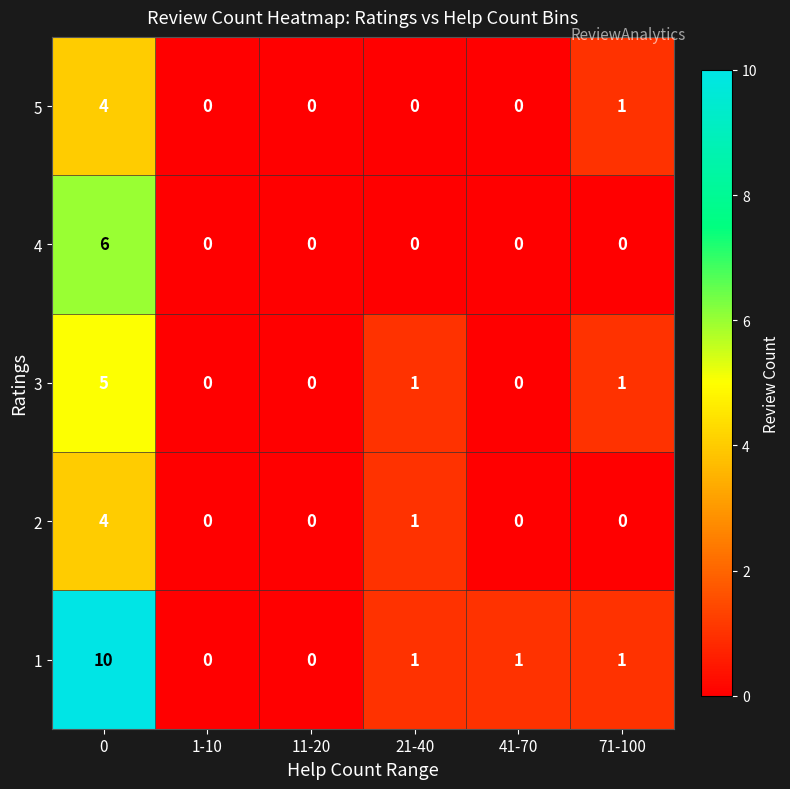

Reading left to right, list all the values displayed in this chart.

5: 4	0	0	0	0	1
4: 6	0	0	0	0	0
3: 5	0	0	1	0	1
2: 4	0	0	1	0	0
1: 10	0	0	1	1	1